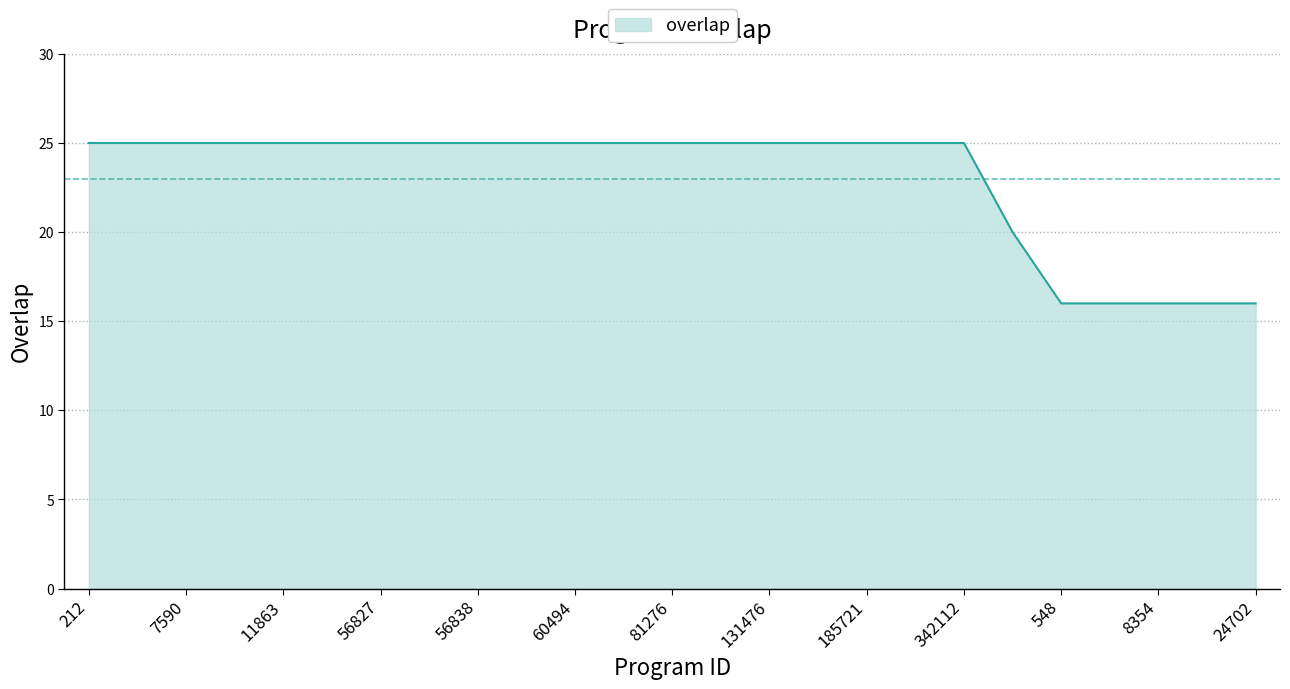

What is the maximum value shown in the chart?

25